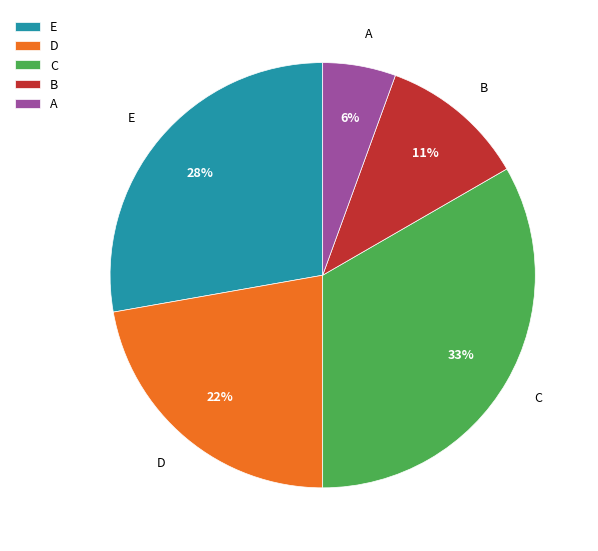

Which category has the smallest portion of the pie?

A